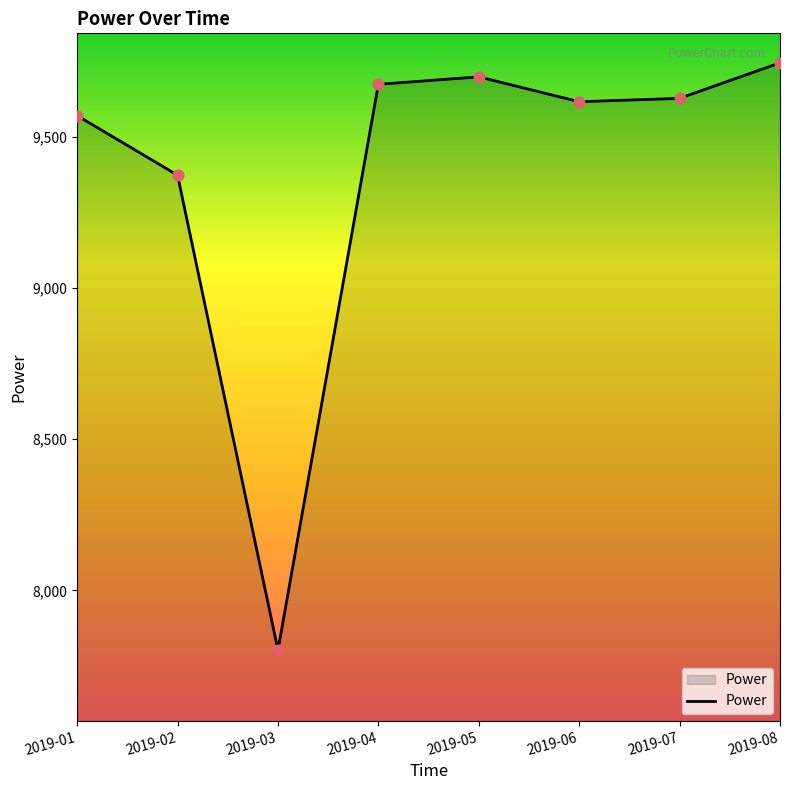

Approximately how many times larger is the value at 2019-06 compared to 2019-01?

1.0